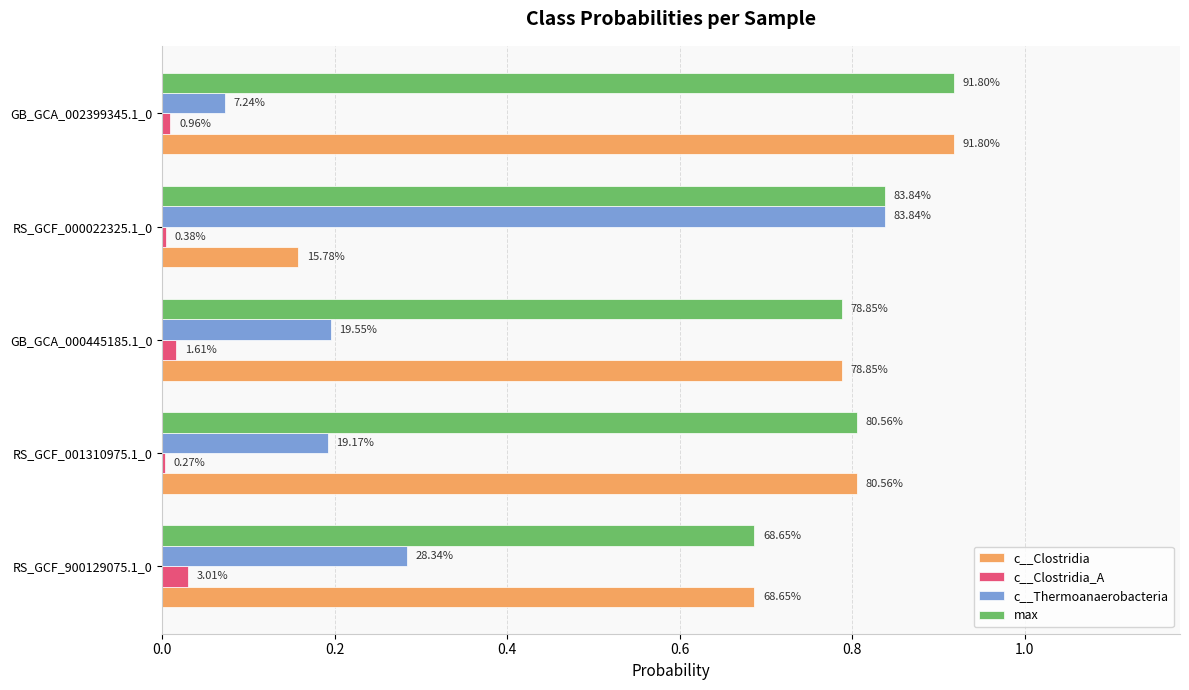

What are all the series names shown in the legend?

c__Clostridia, c__Clostridia_A, c__Thermoanaerobacteria, max